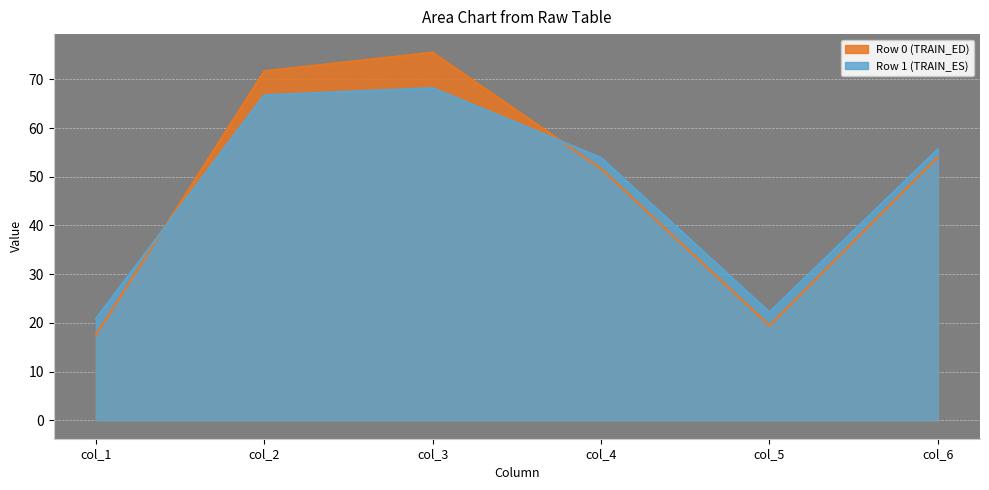

Between which two adjacent categories do Row 0 (TRAIN_ED) and Row 1 (TRAIN_ES) first intersect?

col_1 and col_2